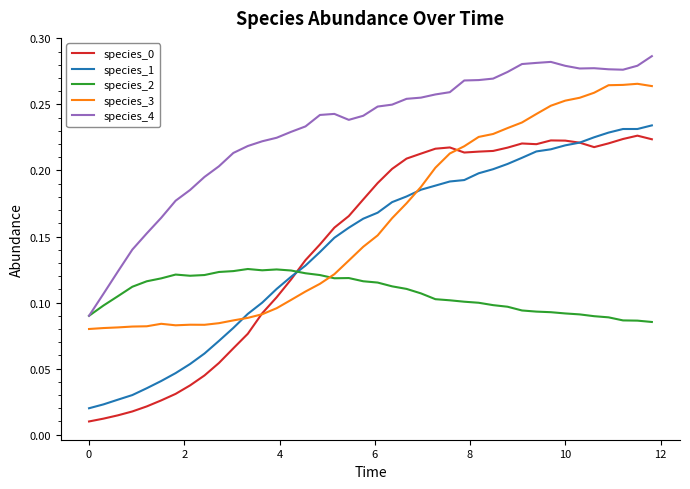

Does the chart have visible grid lines?

No